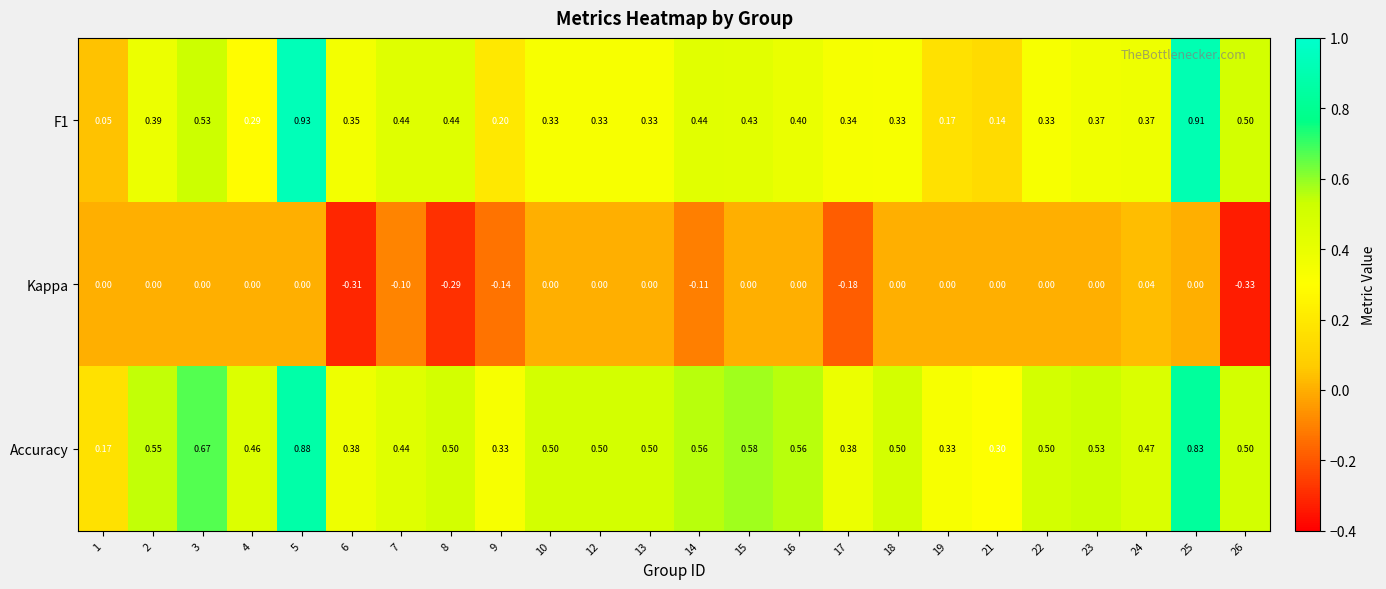

Which series has the largest total across all categories?

Accuracy